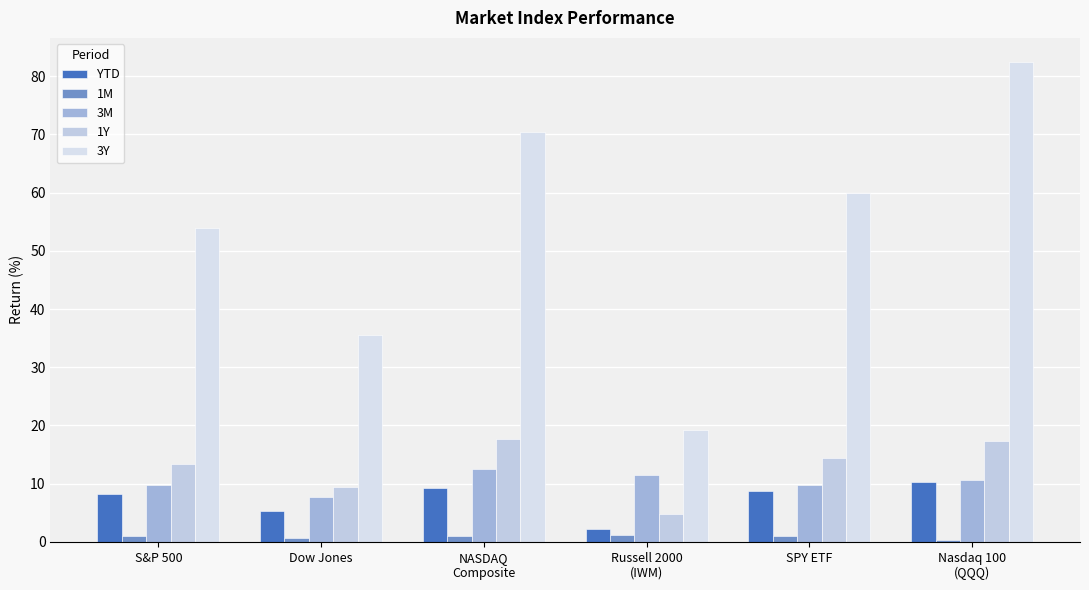

The value of YTD at SPY ETF is 8.8. True or false?

True